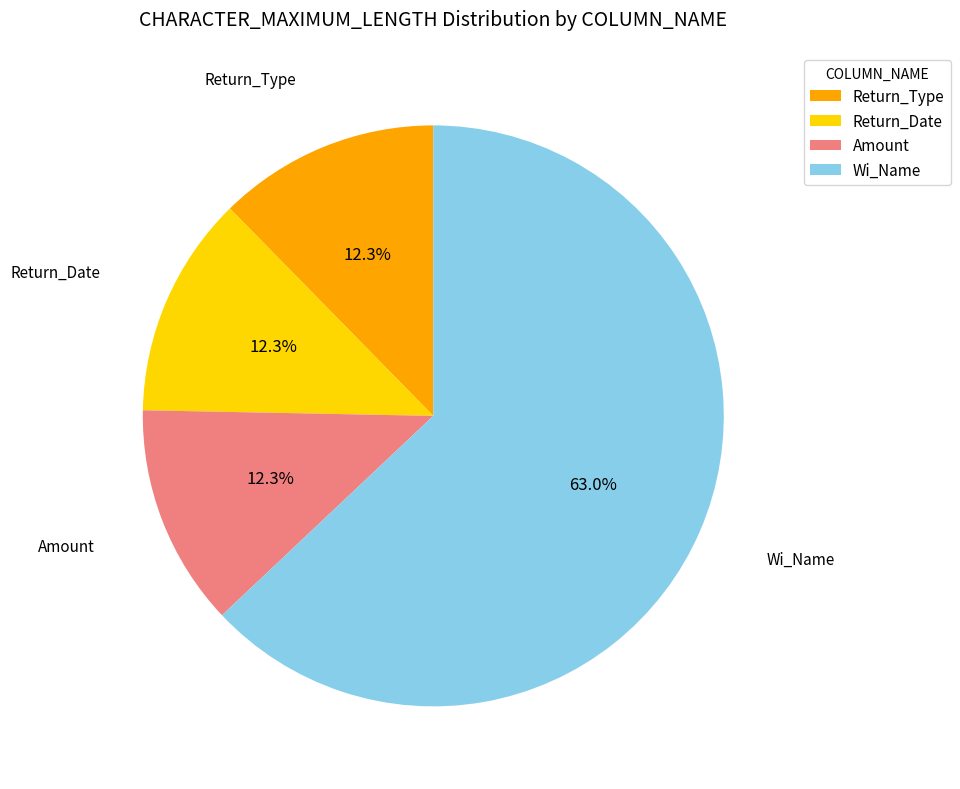

Which category has the biggest portion of the pie?

Wi_Name